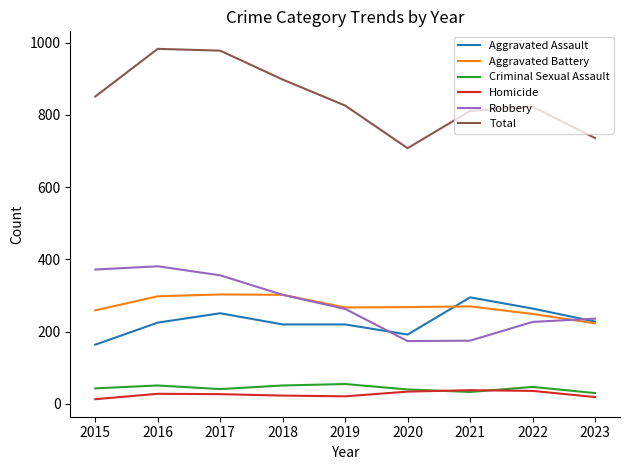

The Aggravated Battery series shows 60 at 2020. True or false?

False